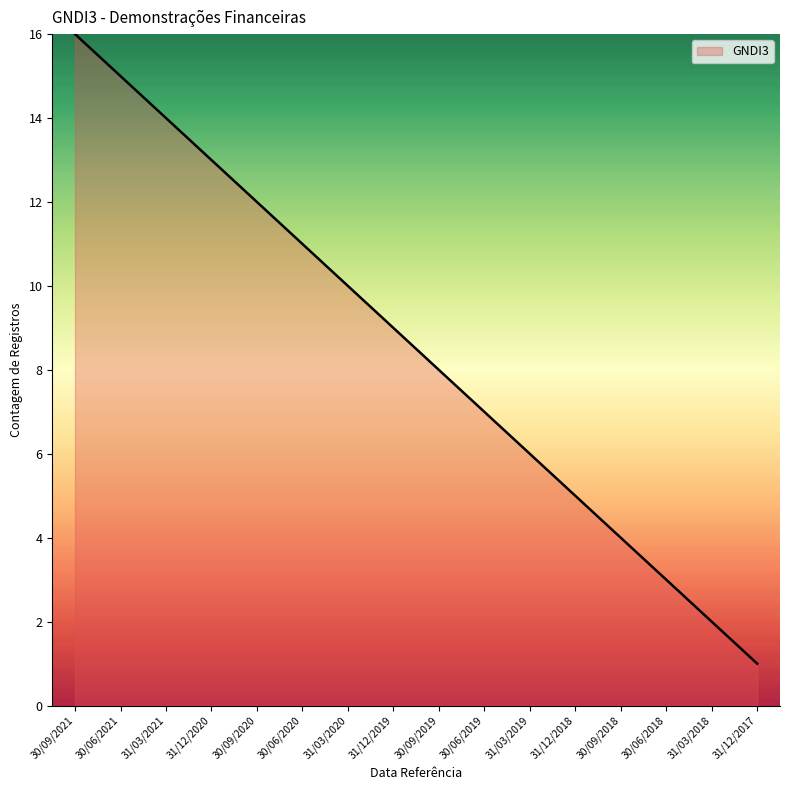

How many lines are shown in the chart?

1